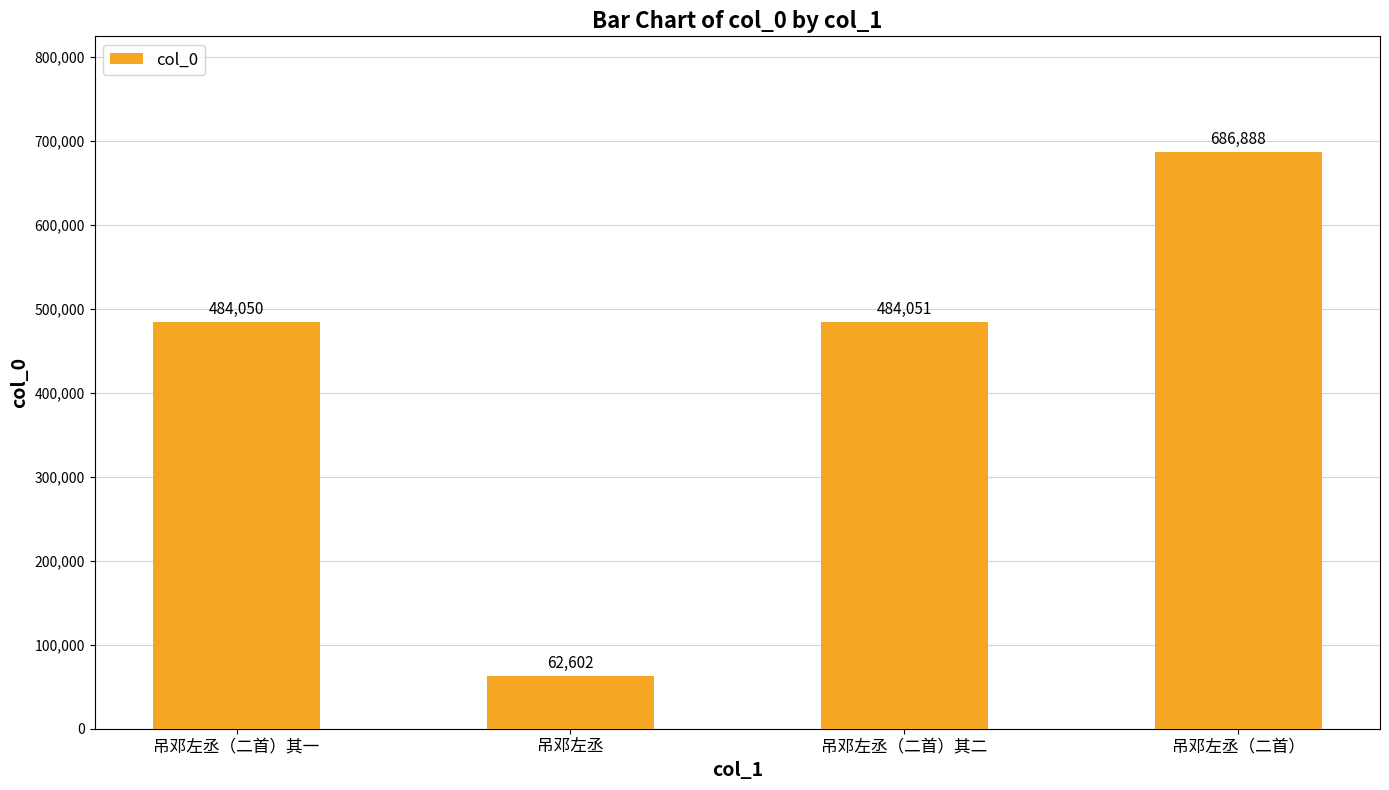

At which category does the chart reach its peak across all series?

吊邓左丞（二首）